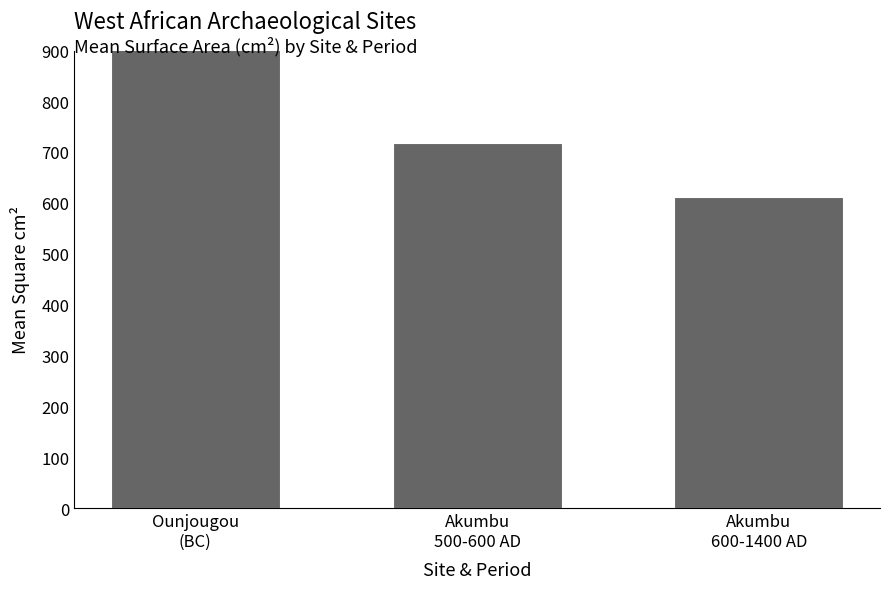

At which label is the value closest to 762?

Akumbu
500-600 AD